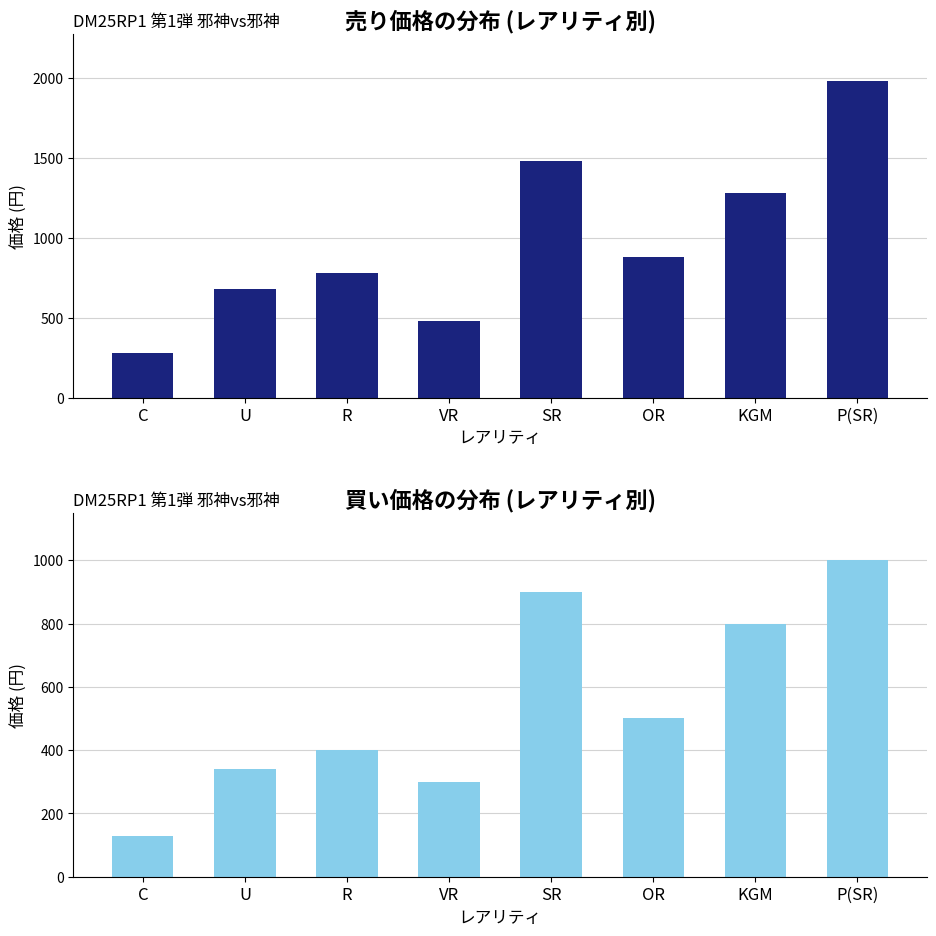

At how many categories does at least one series exceed 1501?

1